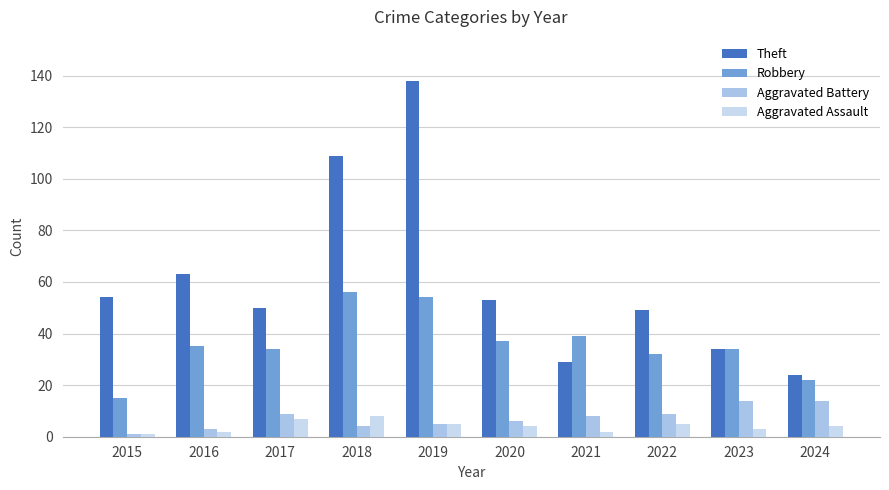

How many bars are there in each group?

4